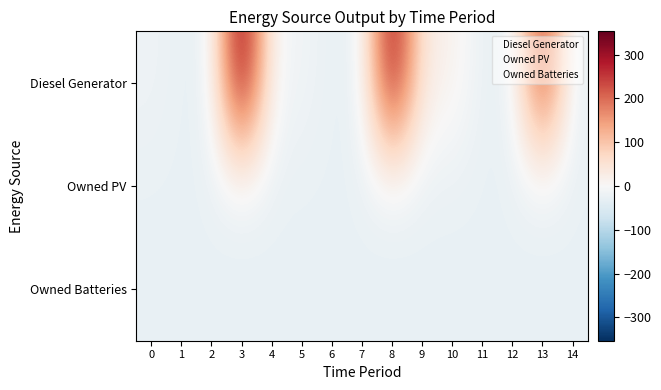

Between 2 and 7, which is larger?

2